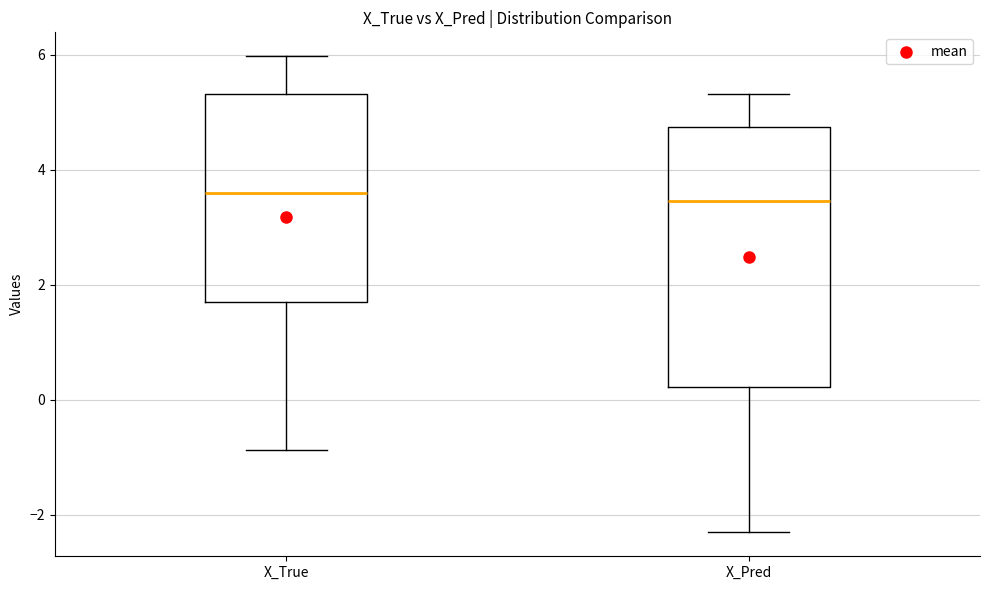

Where does the upper whisker of the box for X_True end on the y-axis? The values are not printed on the chart, so give them approximately, as read against the axis.

6.0